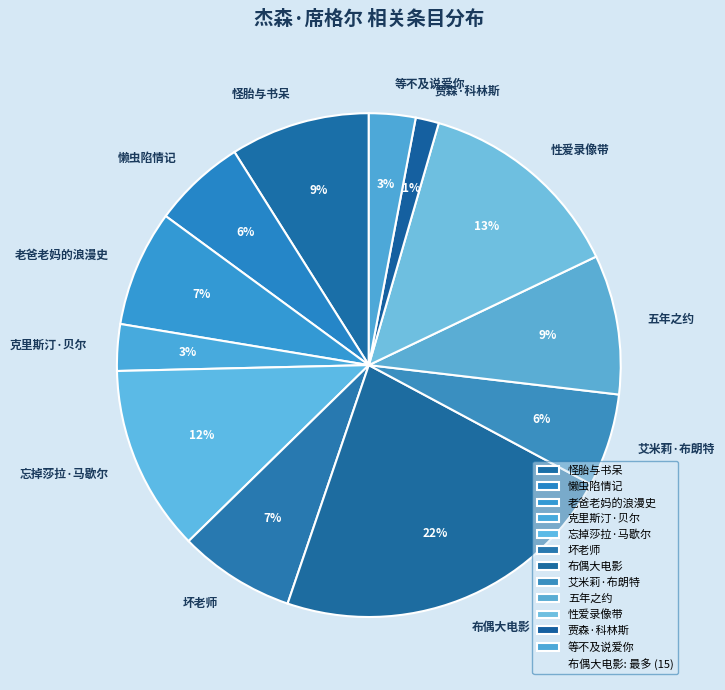

Count the number of slices in the pie.

12